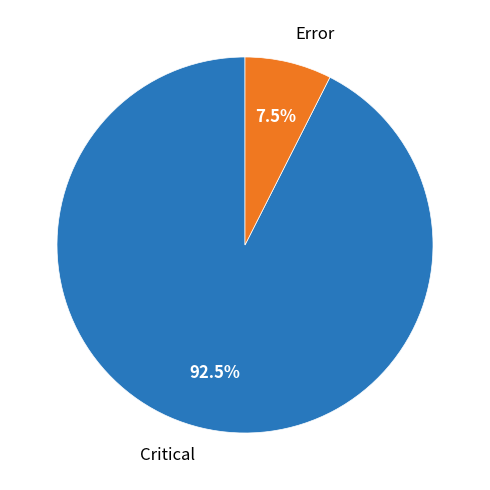

Is there a majority slice in this chart?

Yes